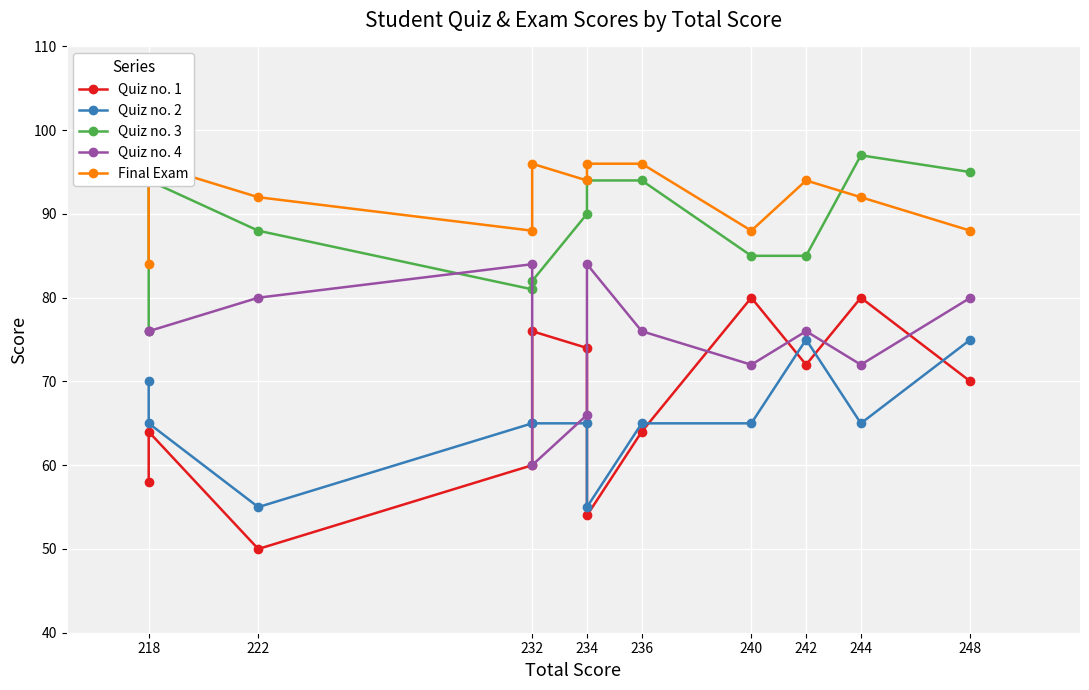

At how many categories does at least one series exceed 96?

1